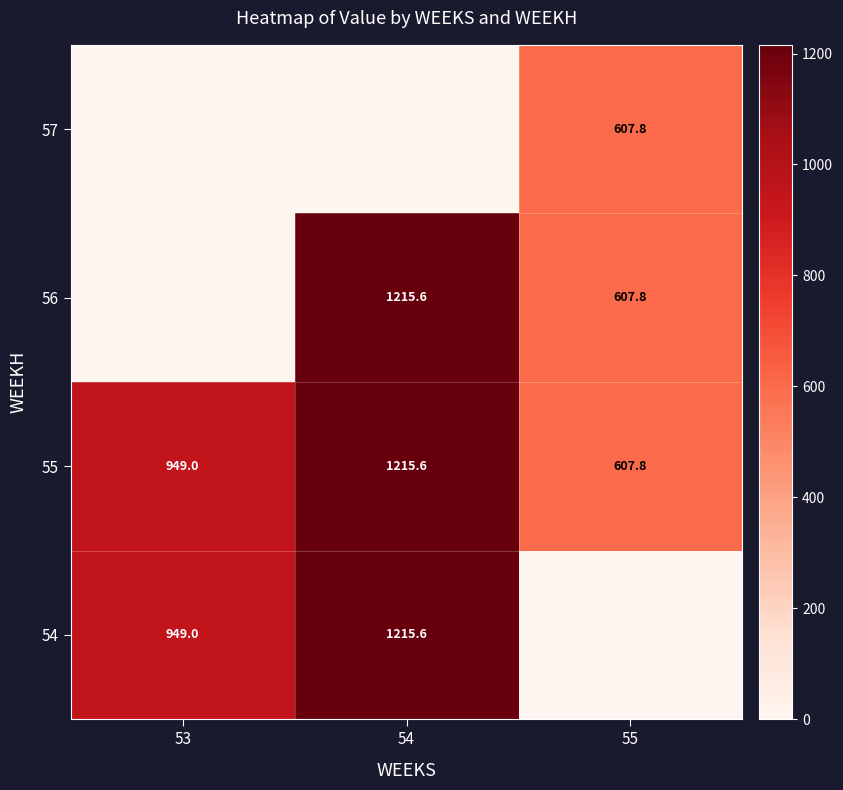

Is it true that 55 equals 949.0 at 53?

True